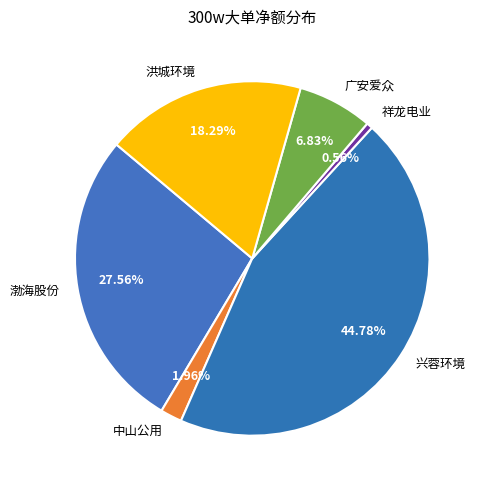

How many segments does this pie chart have?

6